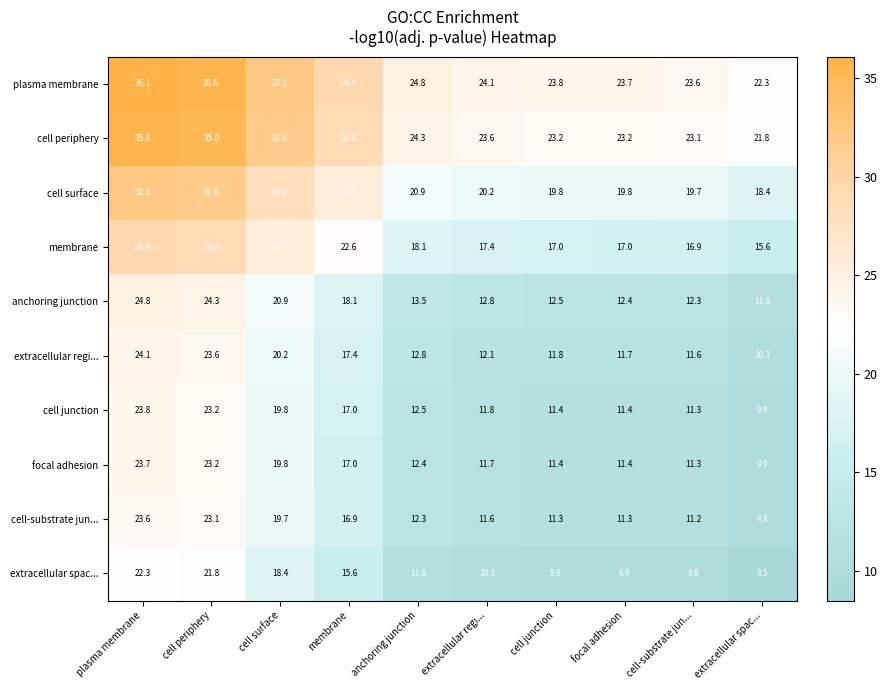

Is it true that focal adhesion equals 11.4 at cell junction?

True